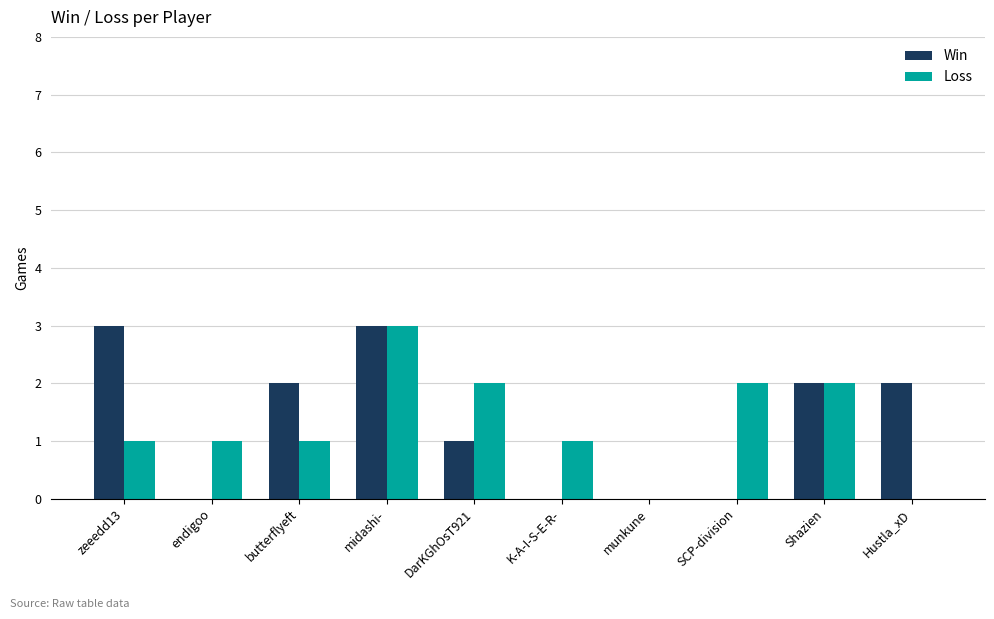

Count the Win values in the range 0 to 2.

8